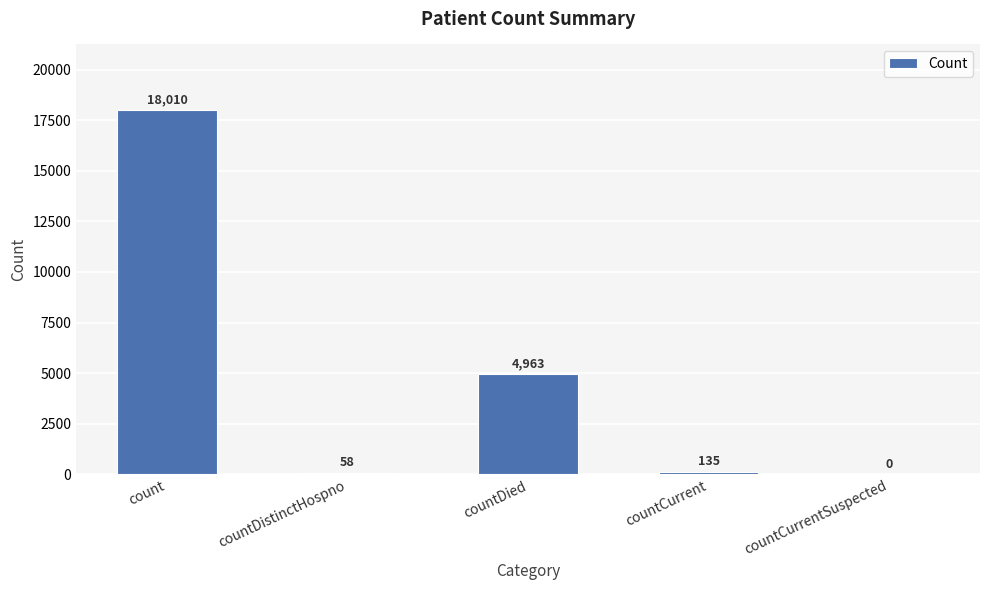

The value at countCurrentSuspected is -7900. True or false?

False